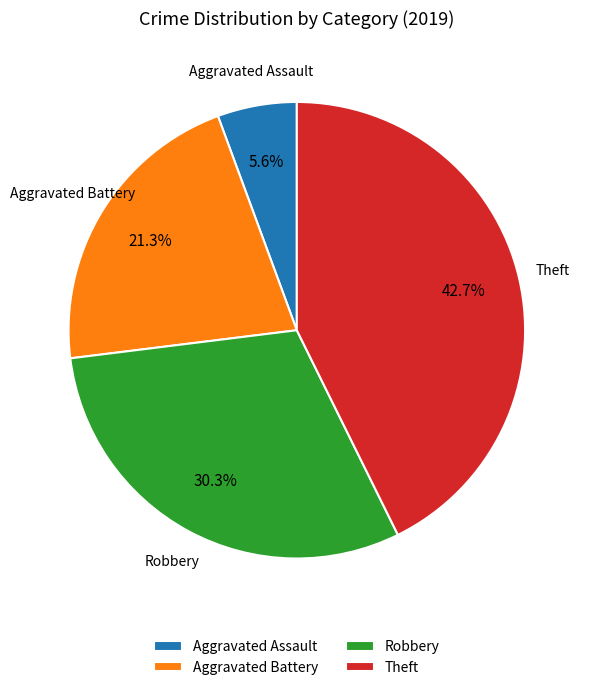

What percentage is NOT represented by Robbery?

69.7%